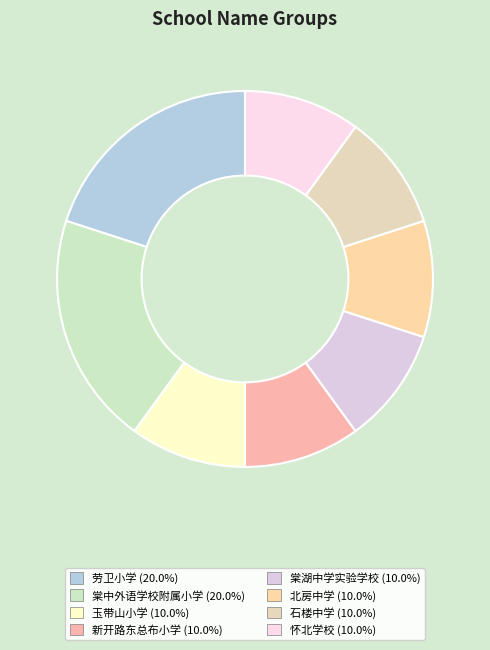

To the nearest percent, what percentage of the pie is 劳卫小学?

20%